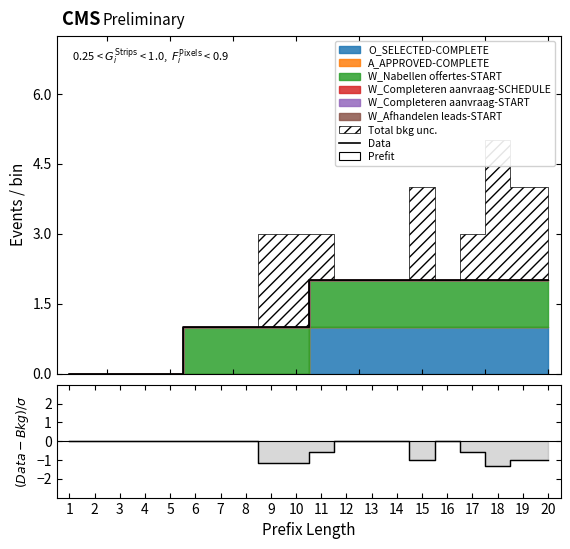

What is the difference between the Data values at 1 and 15?

2.0